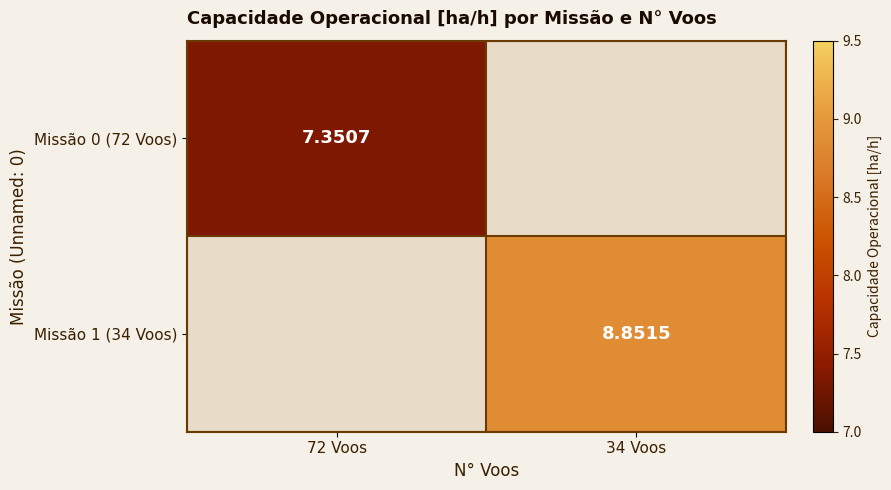

Count the number of categories in the chart.

2